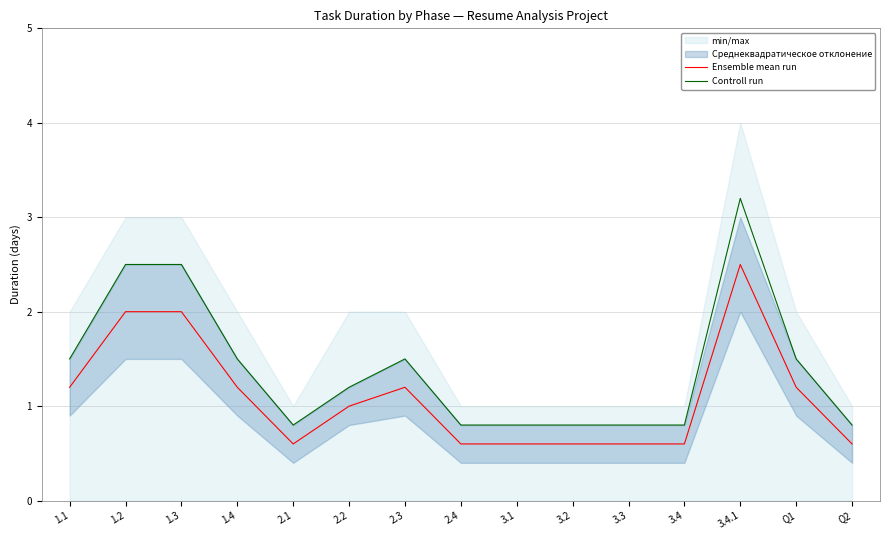

Rank the series by their average value, from lowest to highest.

Ensemble mean run, Controll run